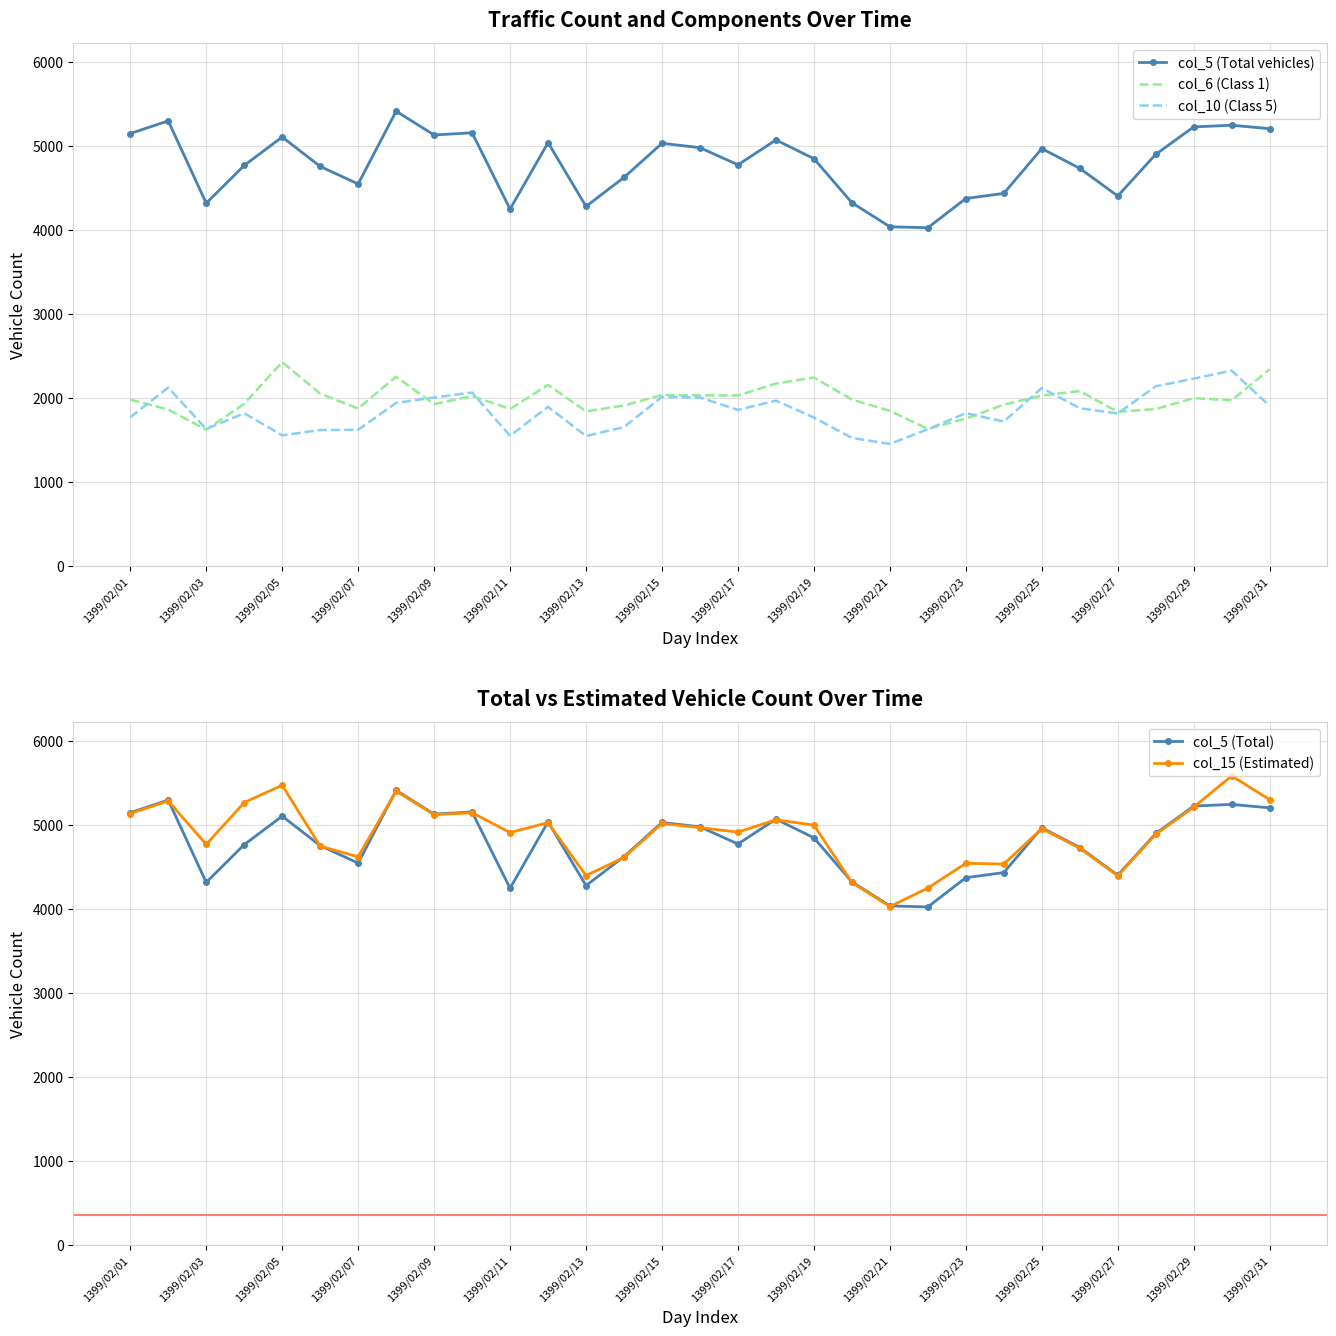

What are all the series names shown in the legend?

col_5 (Total vehicles), col_6 (Class 1), col_10 (Class 5), col_5 (Total), col_15 (Estimated)